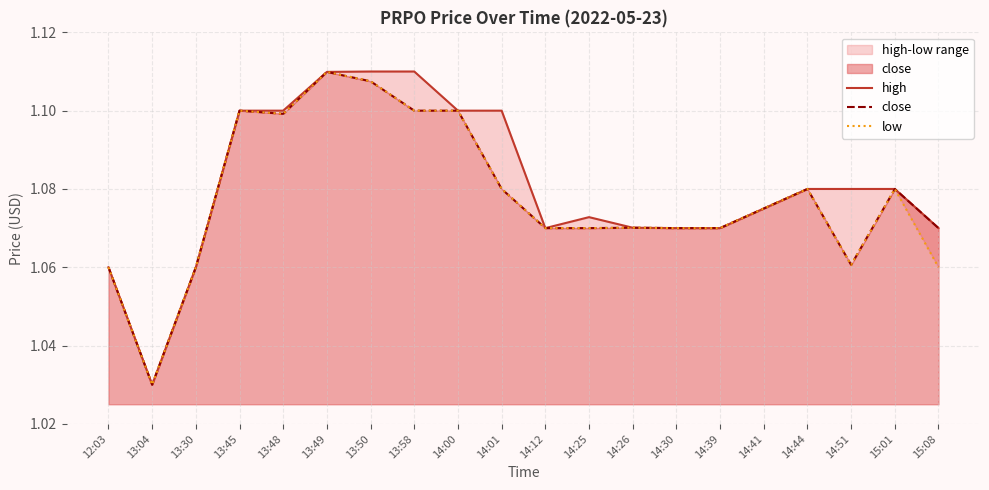

What are all the series names shown in the legend?

high, close, low